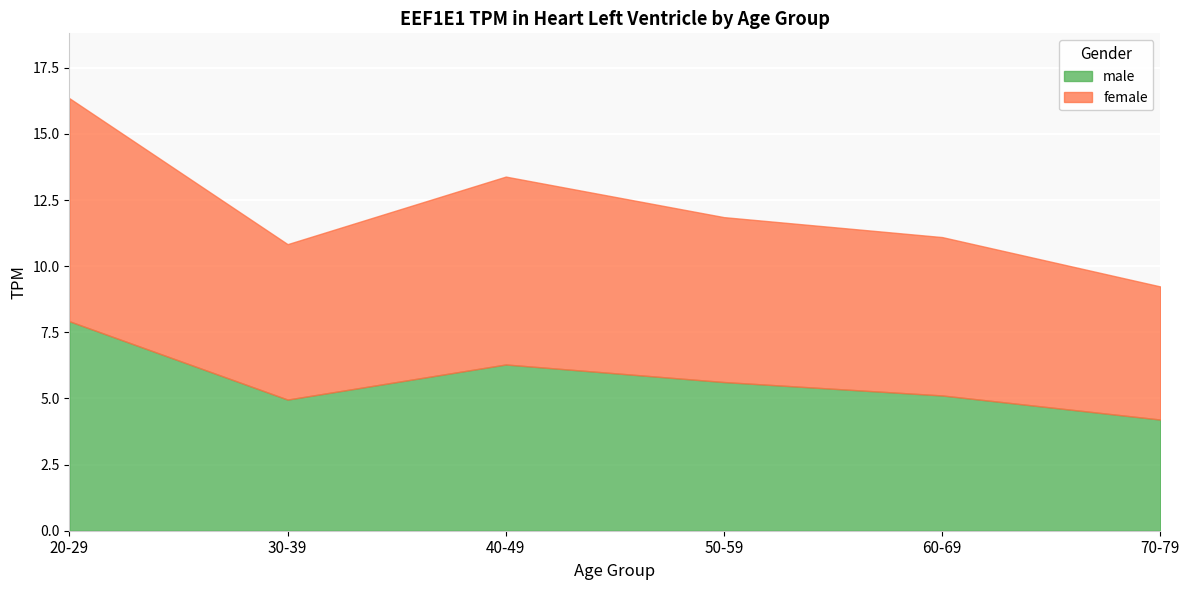

True or false: male has more than 0 points higher than both neighbors.

True